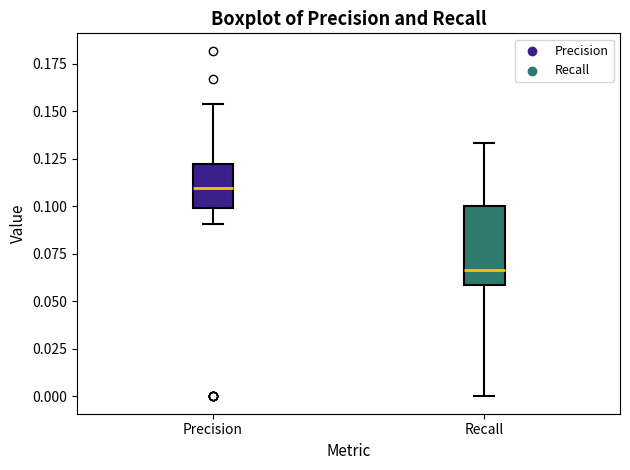

Reading left to right, transcribe this box plot: for each box, give where its median line is, the range the box spans, and where its two whiskers end, as read against the y-axis. The values are not printed on the chart, so give them approximately, as read against the axis.

Precision: median 0.110, box 0.100 to 0.120, whiskers 0.090 to 0.155
Recall: median 0.065, box 0.060 to 0.100, whiskers 0.000 to 0.135